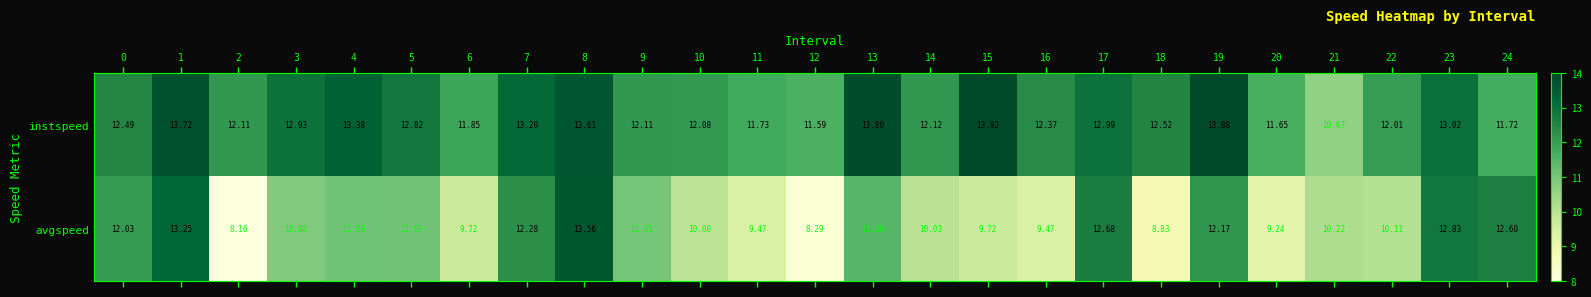

Rank the series by their average value, from highest to lowest.

instspeed, avgspeed